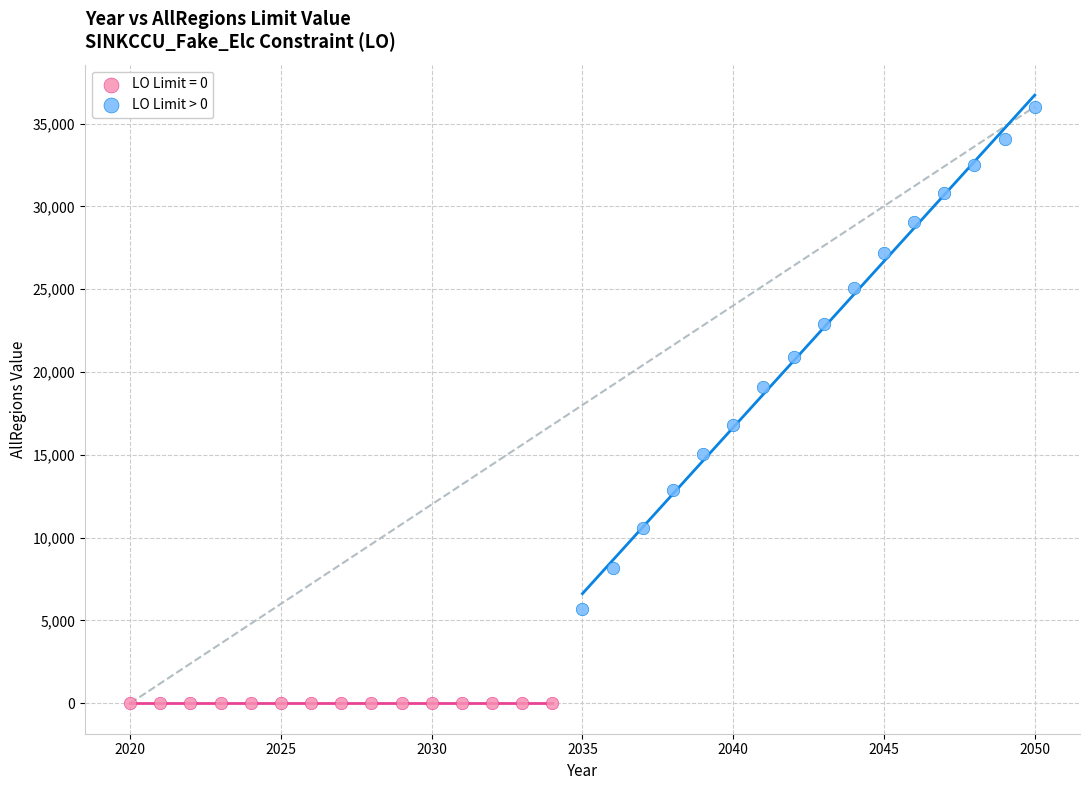

Which series contains the lowest Y value?

LO Limit = 0